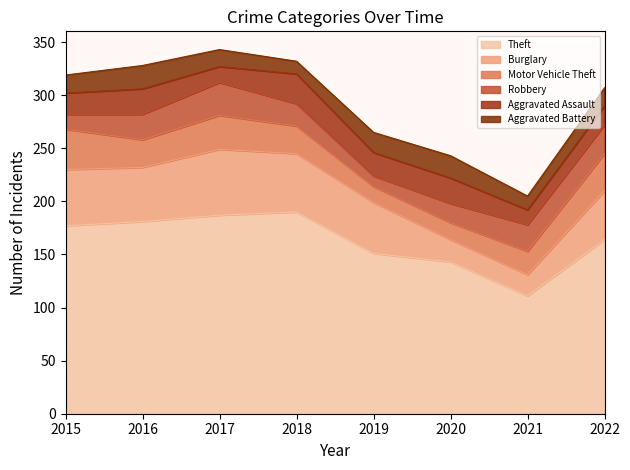

At which category does the chart reach its minimum across all series?

2019